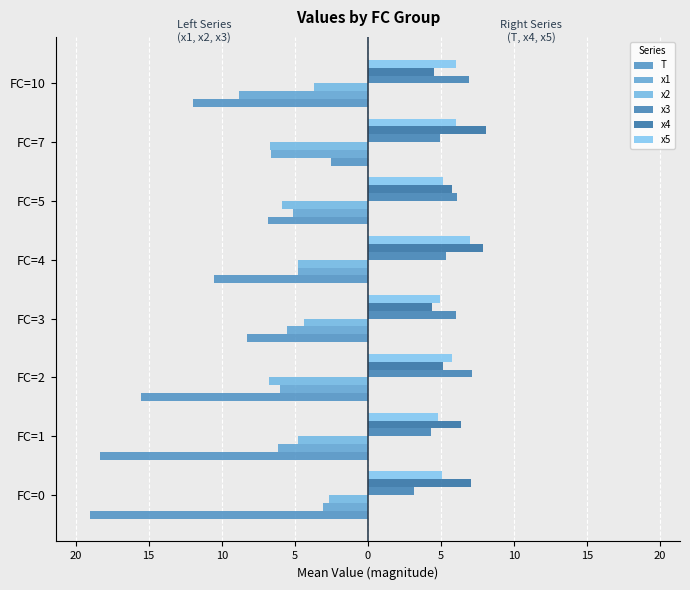

Reading left to right, what are all the values shown in this chart?

T: -19.0	-18.3	-15.5	-8.2	-10.5	-6.8	-2.5	-12.0
x1: -3.0	-6.1	-6.0	-5.5	-4.8	-5.1	-6.6	-8.8
x2: -2.6	-4.8	-6.8	-4.4	-4.8	-5.9	-6.7	-3.7
x3: 3.2	4.4	7.1	6.0	5.3	6.1	4.9	7.0
x4: 7.1	6.4	5.2	4.4	7.9	5.8	8.1	4.6
x5: 5.1	4.8	5.8	5.0	7.0	5.1	6.1	6.1